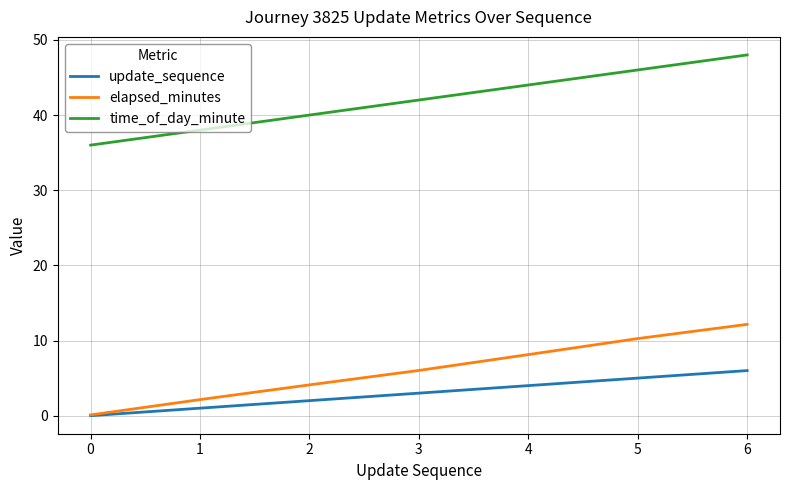

What are all the series names shown in the legend?

update_sequence, elapsed_minutes, time_of_day_minute